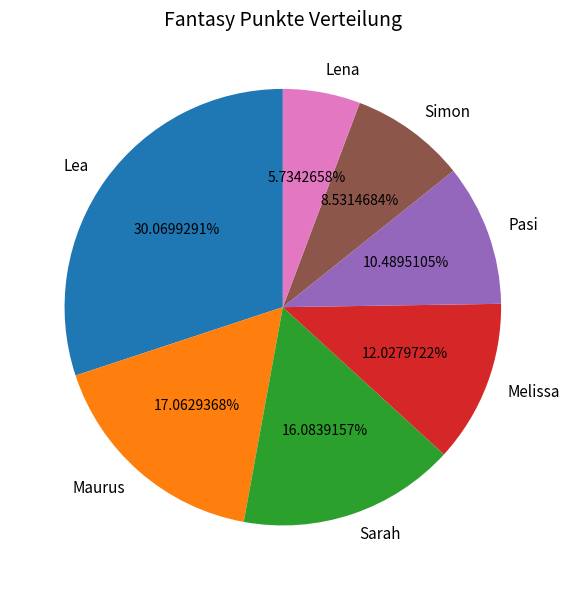

Which category has the smallest portion of the pie?

Lena